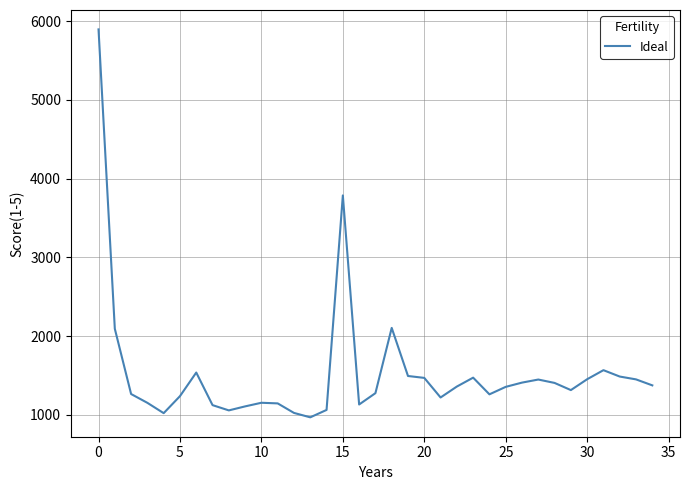

What is the smallest value displayed?

967